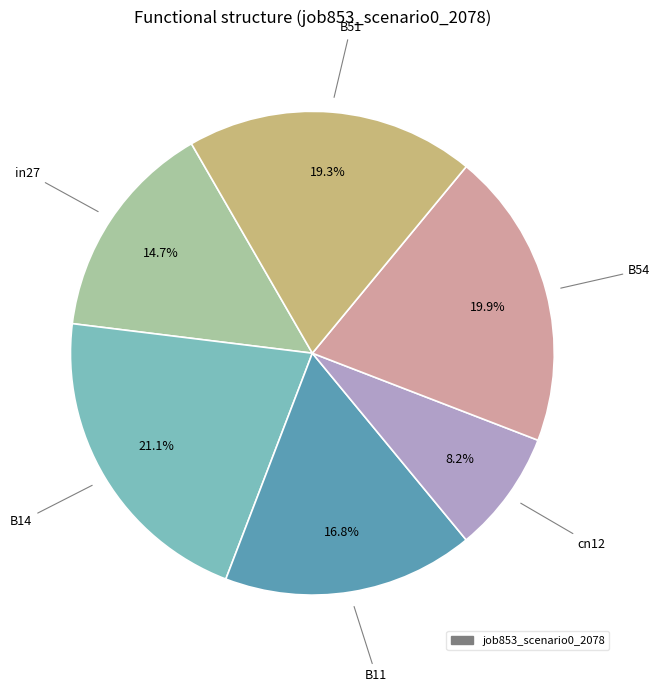

Is there a majority slice in this chart?

No